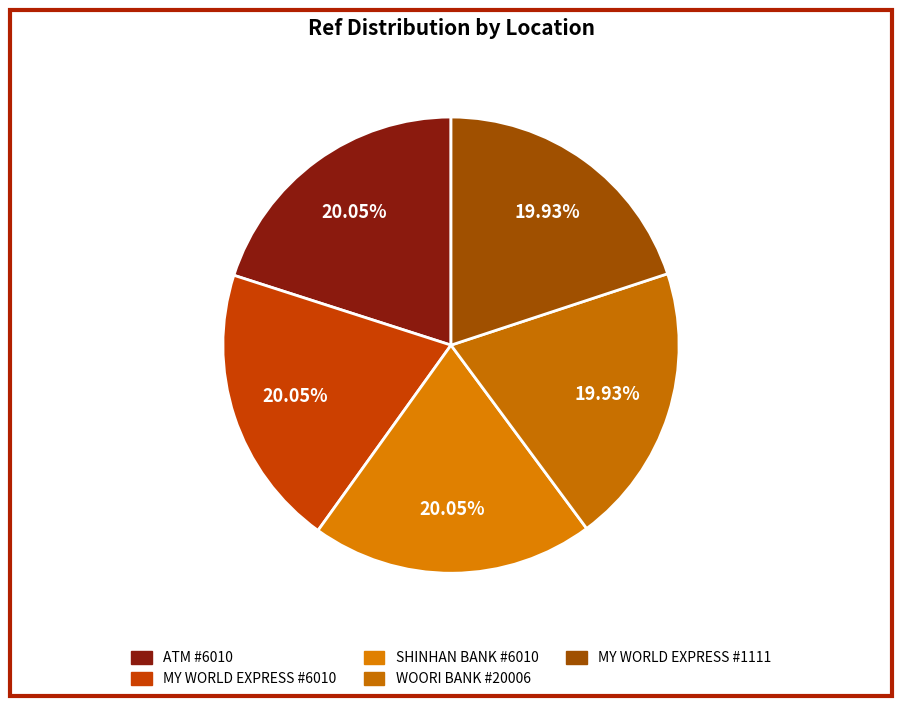

To the nearest percent, what is the average slice percentage?

20%